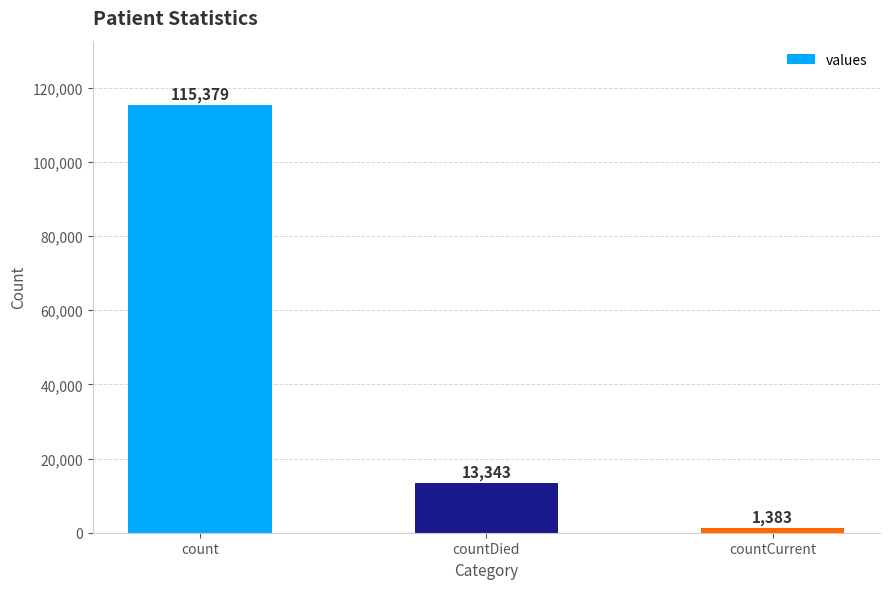

Is it true that the value at countDied is 13343?

True